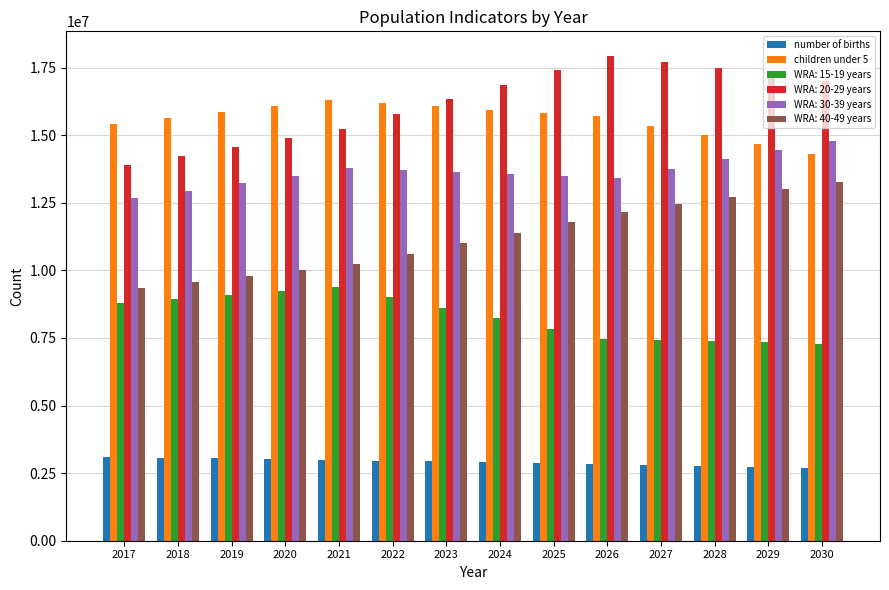

Rank the series at 2027 from highest to lowest value.

WRA: 20-29 years, children under 5, WRA: 30-39 years, WRA: 40-49 years, WRA: 15-19 years, number of births